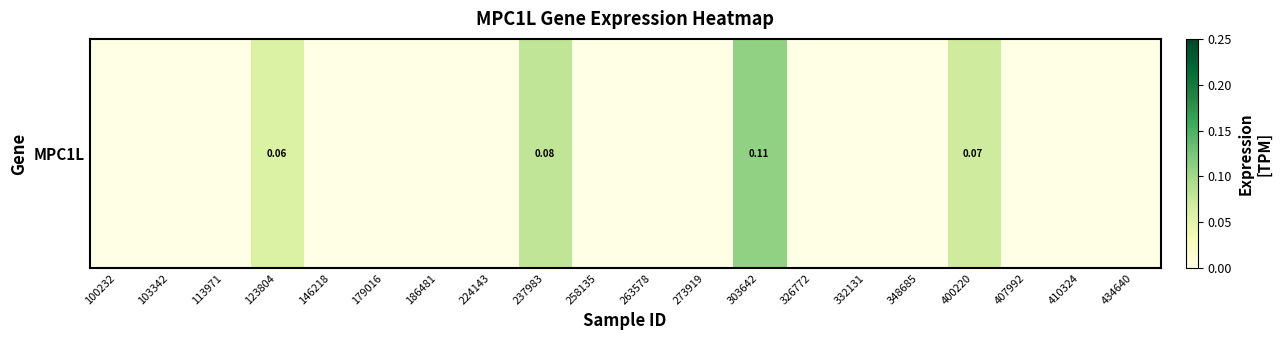

Where is the data nearest to the value 0?

100232